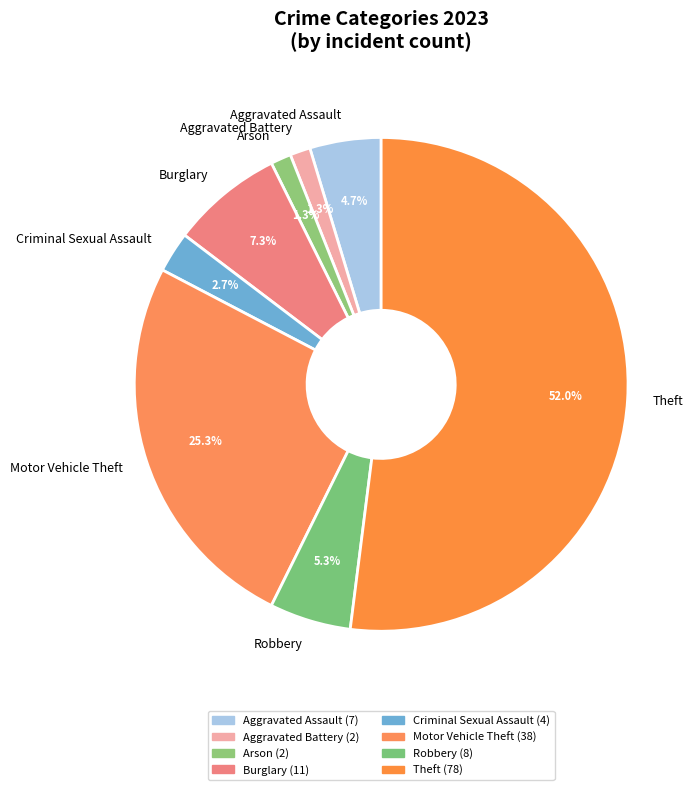

Is there a majority slice in this chart?

Yes